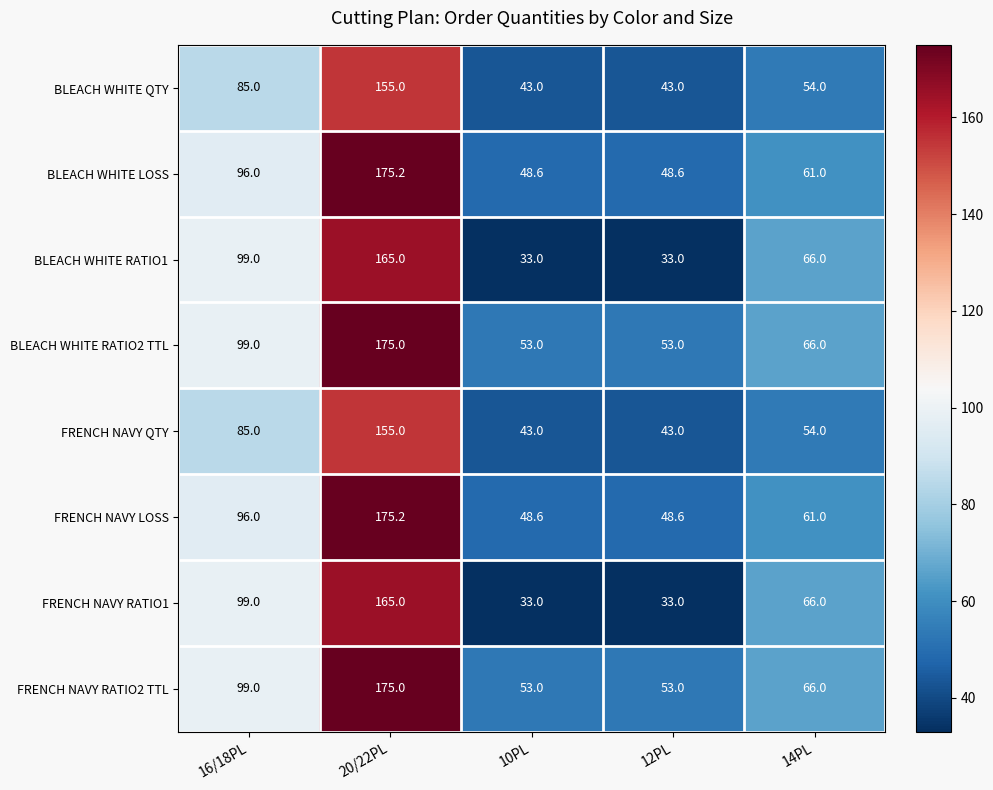

True or false: BLEACH WHITE LOSS has a value of 48.6 at 12PL.

True